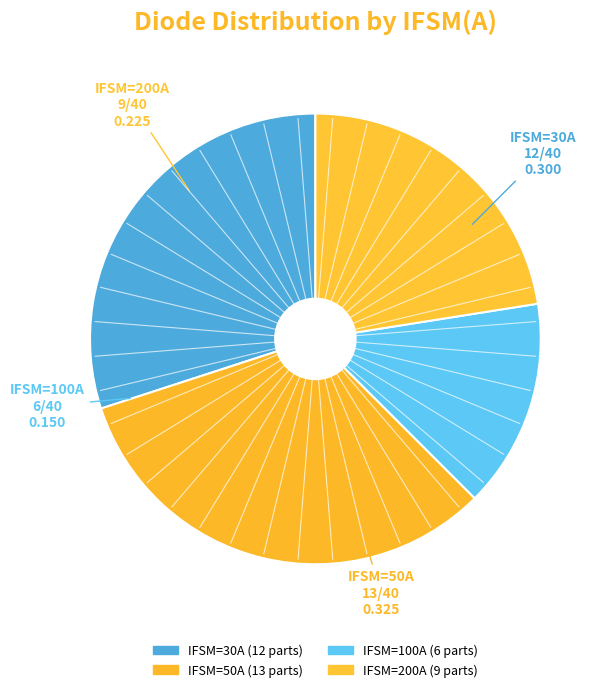

Count the number of slices in the pie.

4